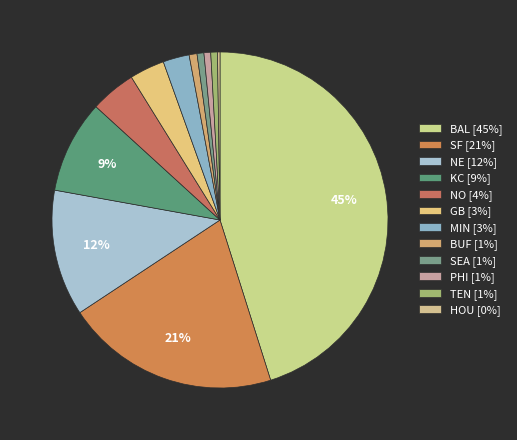

Which slice is the smallest?

HOU